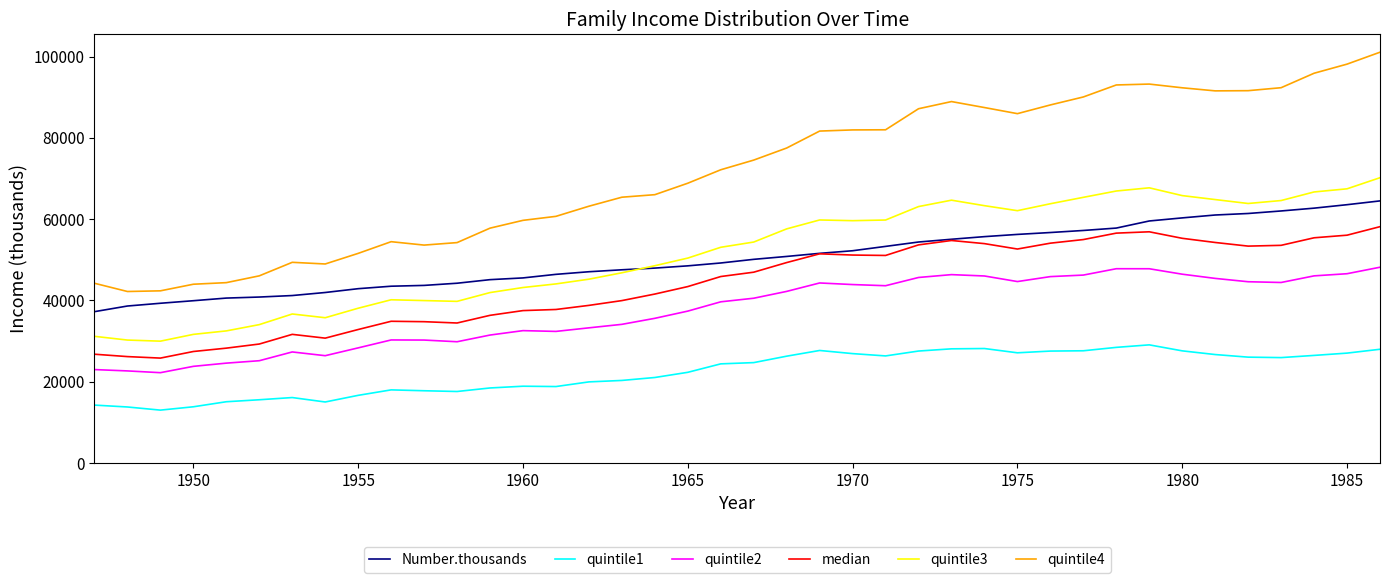

What is the smallest value displayed?

13007